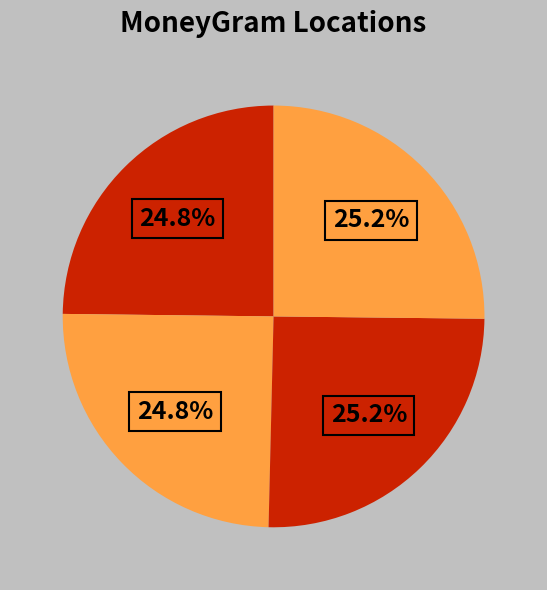

How many slices are in this pie chart?

4